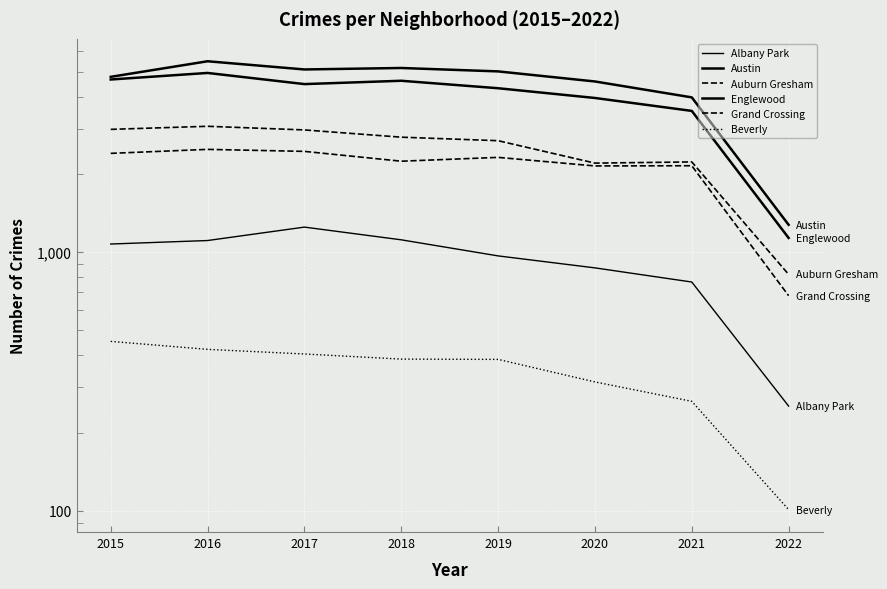

Between 2016 and 2020, which series saw the biggest shift?

Englewood